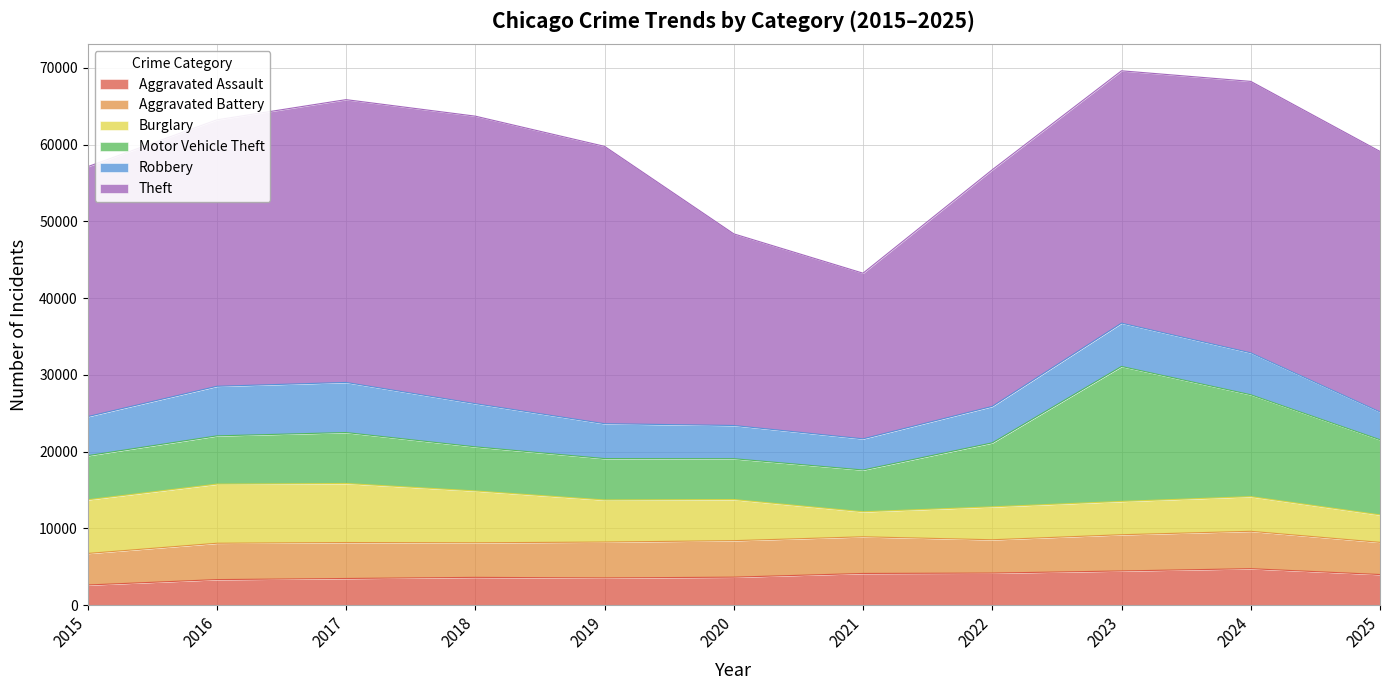

True or false: Motor Vehicle Theft has more than 1 points higher than both neighbors.

True